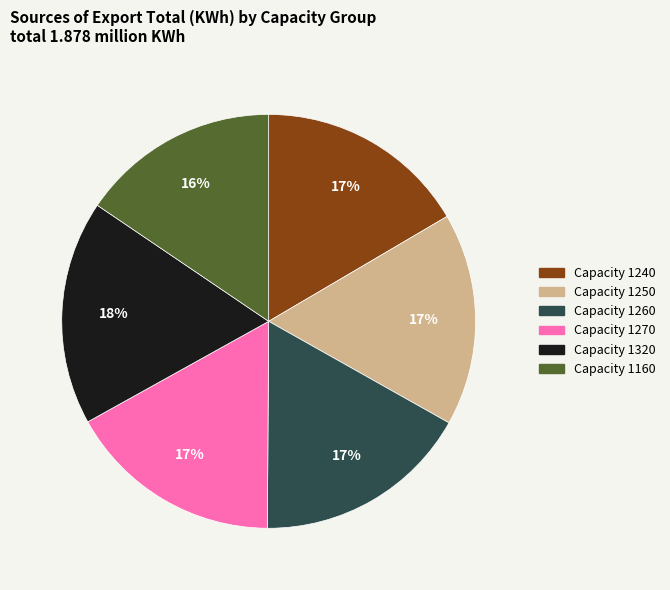

Does any single category account for the majority?

No